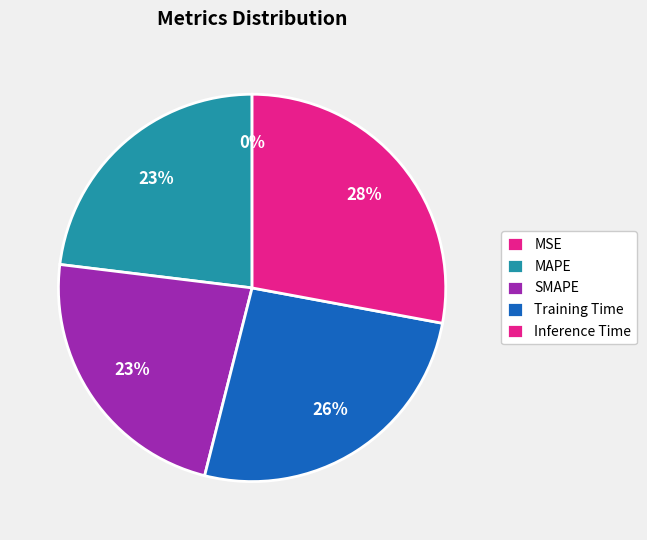

Is it true that MSE is 13% of the pie?

False